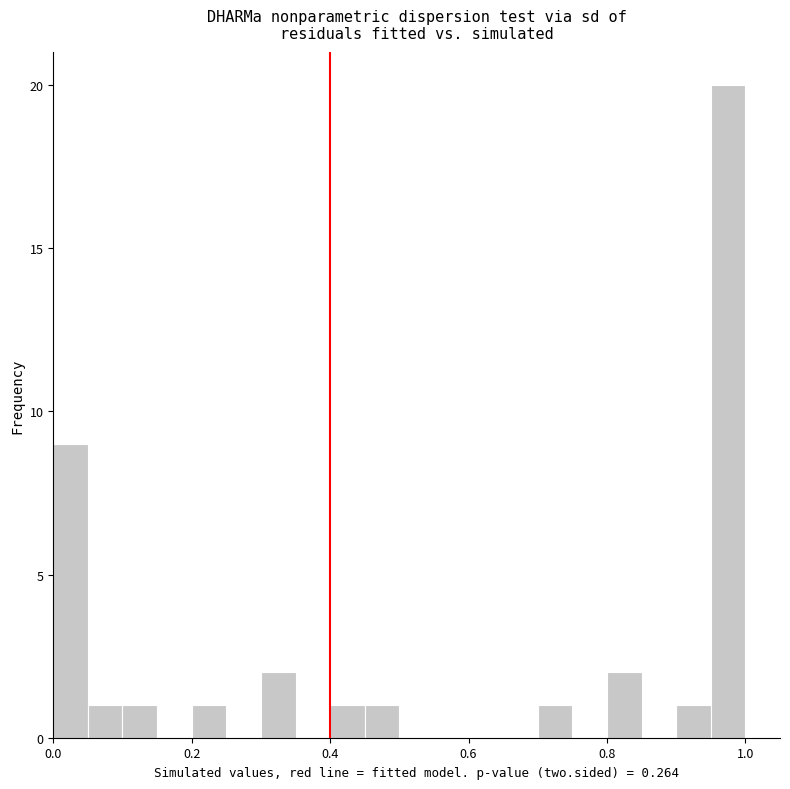

Around what value on the x-axis is the tallest bar? Give the approximate position of its centre, as read against the axis.

0.98